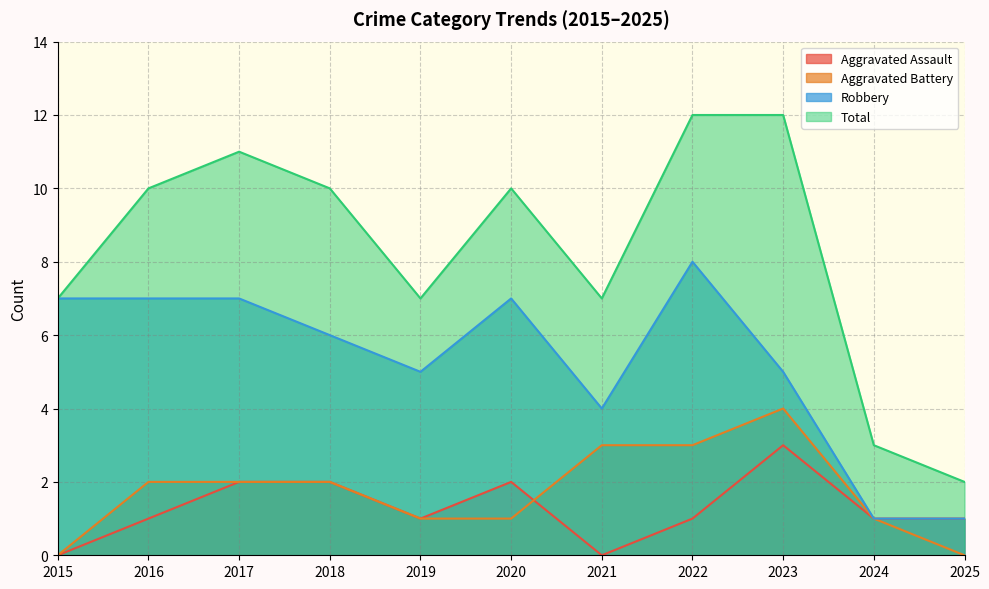

At which label does Robbery reach its peak?

2022